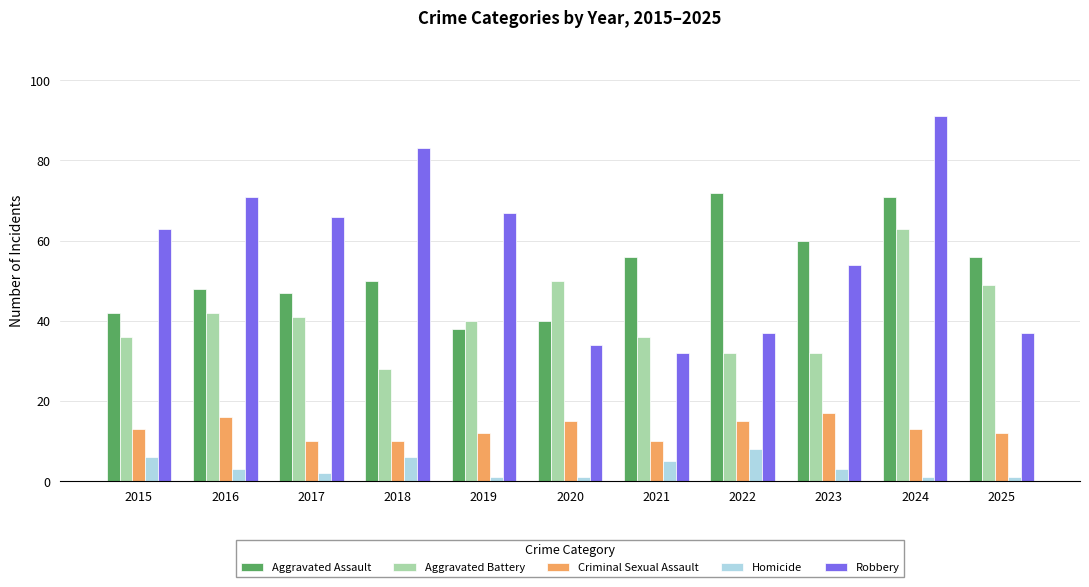

What is the minimum value for Aggravated Battery?

28